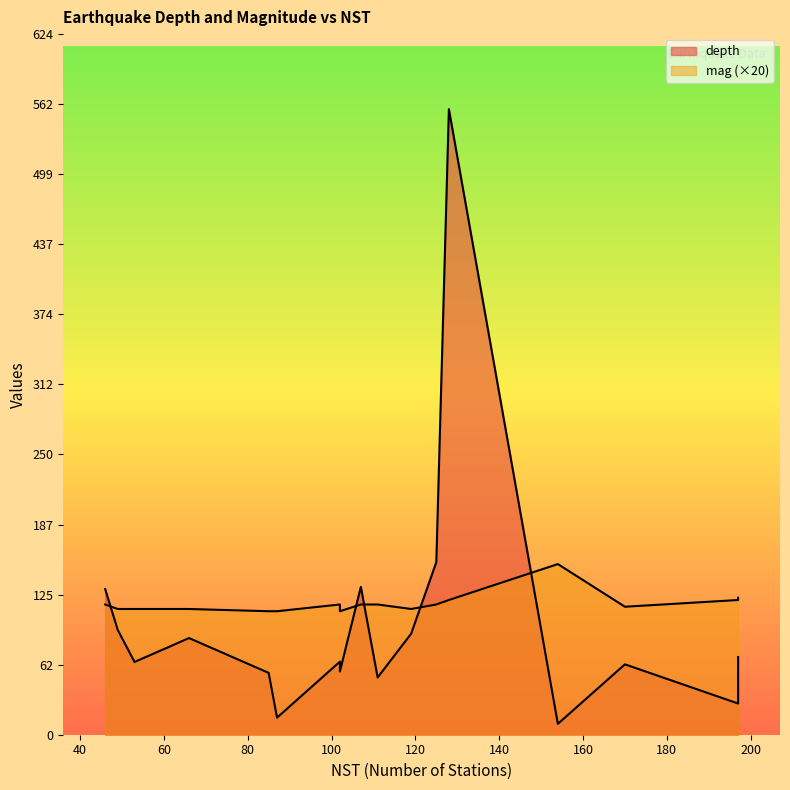

What is the smallest value displayed?

5.5